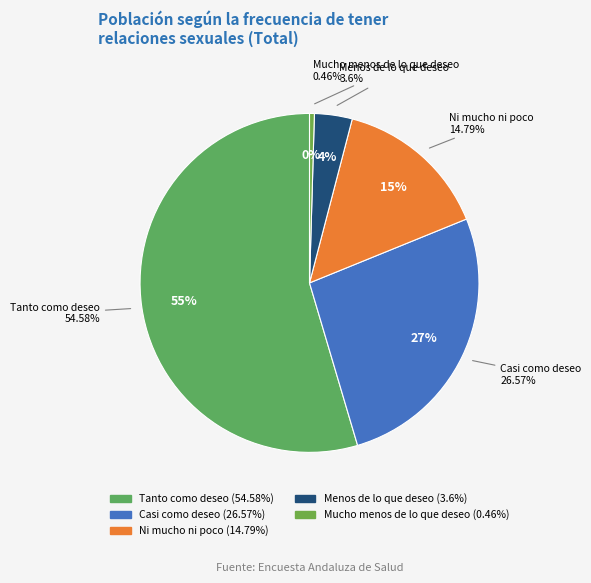

To the nearest percent, what is the difference between the Ni mucho ni poco and Tanto como deseo slice percentages?

40%